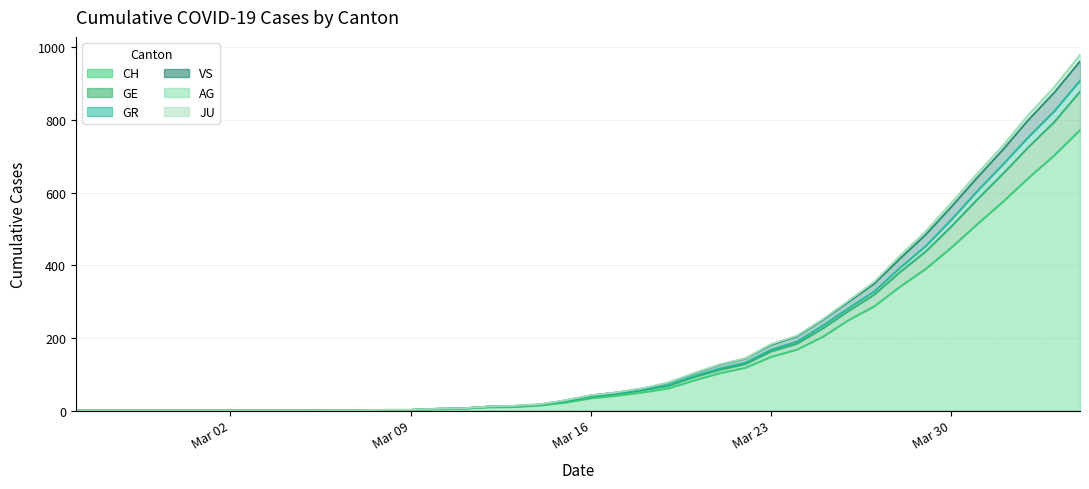

True or false: VS and CH cross at least once.

False